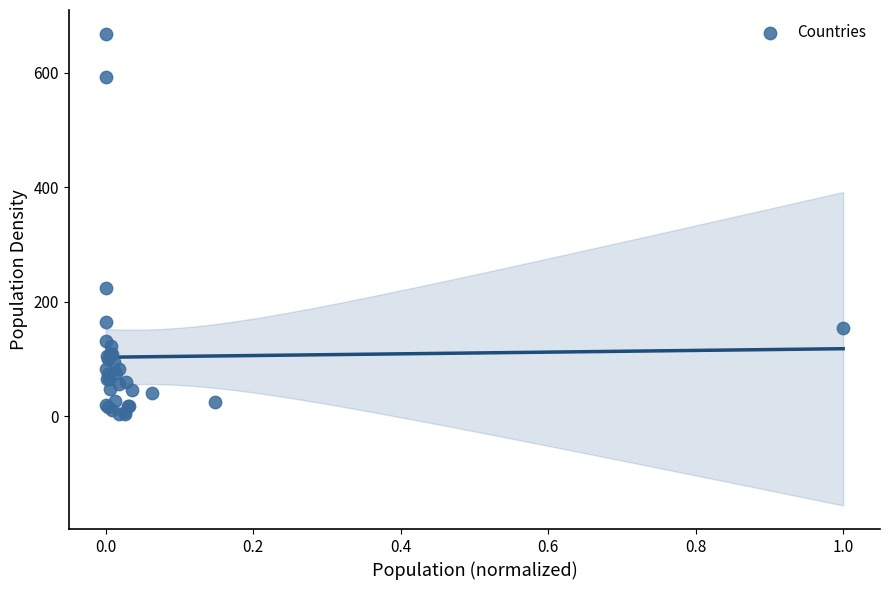

What Y value in the scatter plot is closest to 335?

223